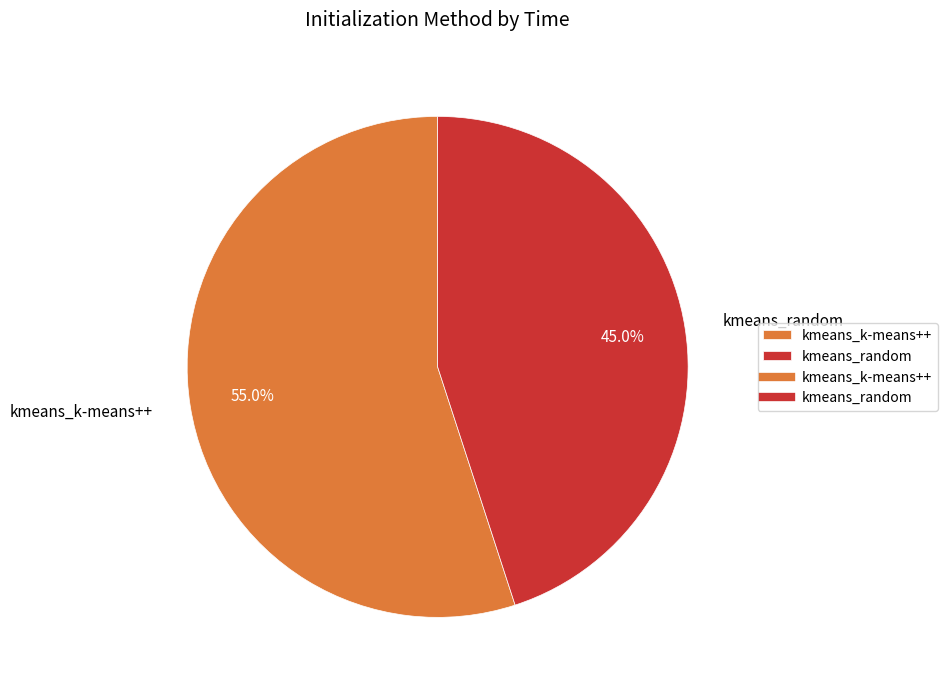

The kmeans_k-means++ slice represents 63% of the pie. True or false?

False